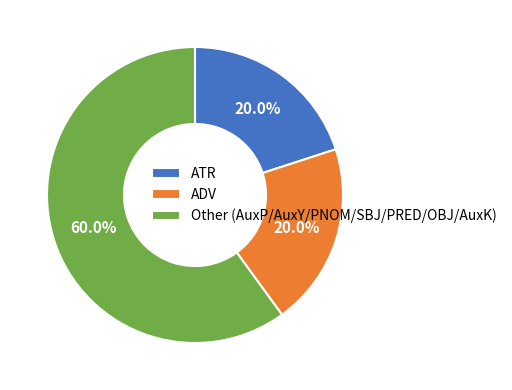

Is there a majority slice in this chart?

Yes